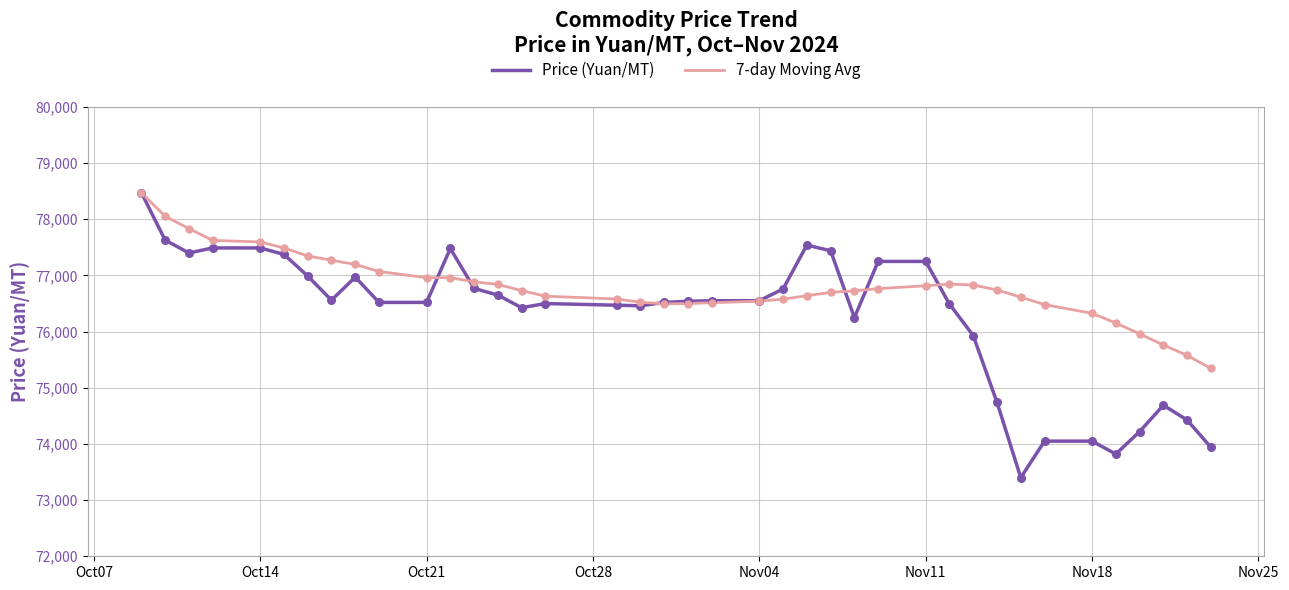

Which series has the largest total across all categories?

7-day Moving Avg